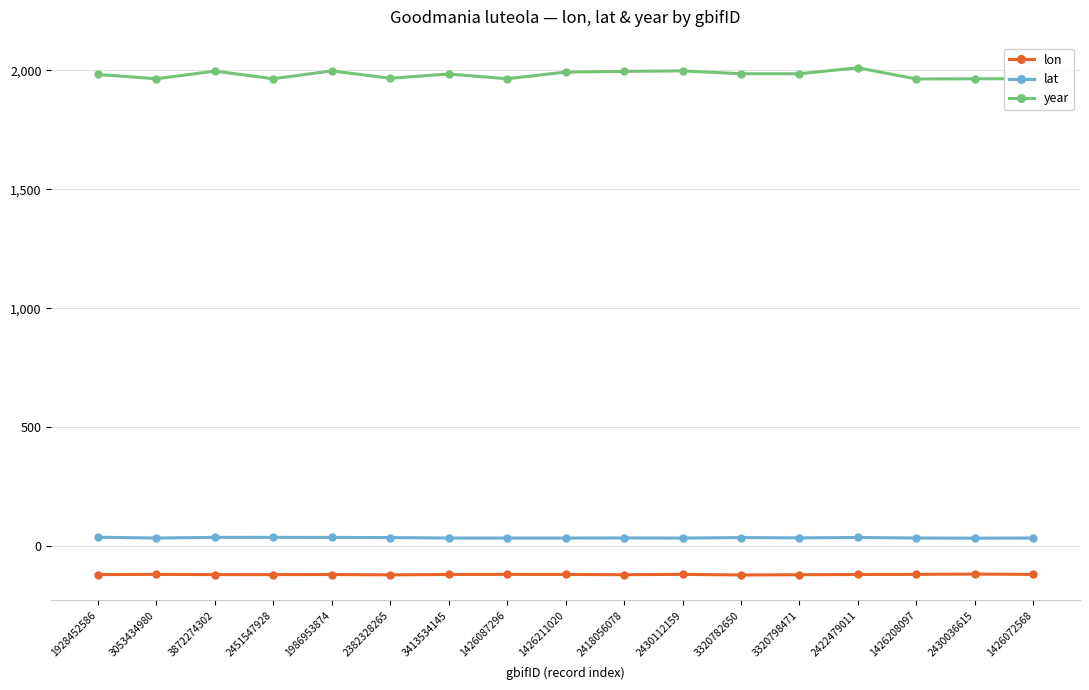

What is the difference between the highest and lowest values at 1426072568?

2083.0